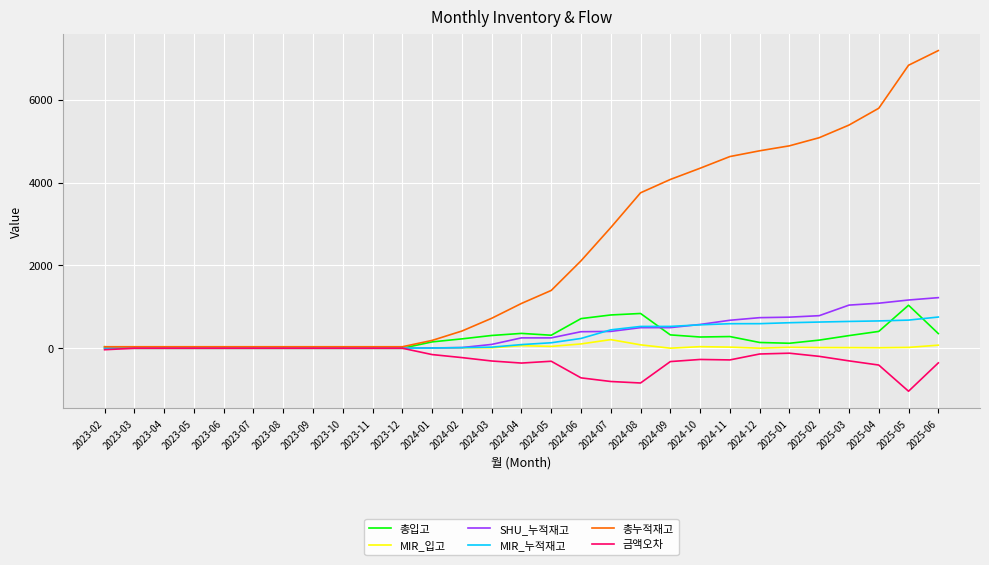

Which series changed the most between 2024-11 and 2025-06?

총누적재고